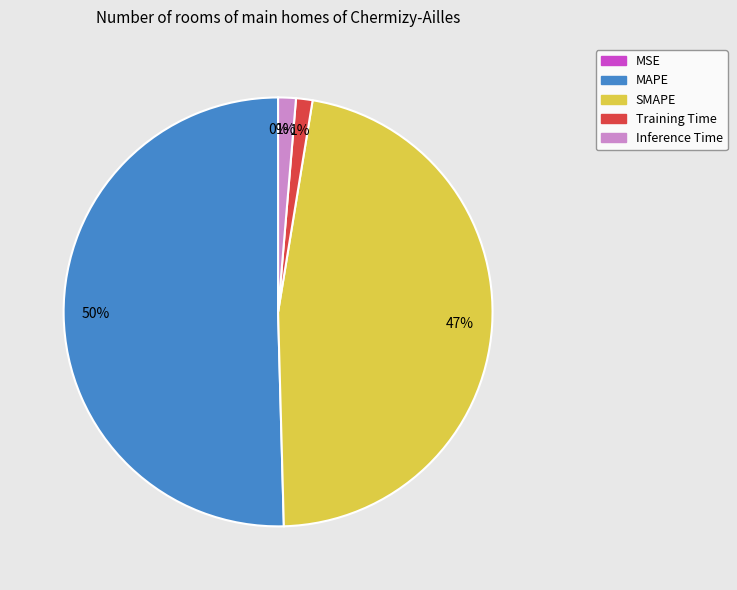

Combined, do Training Time and MAPE account for over 50%?

Yes